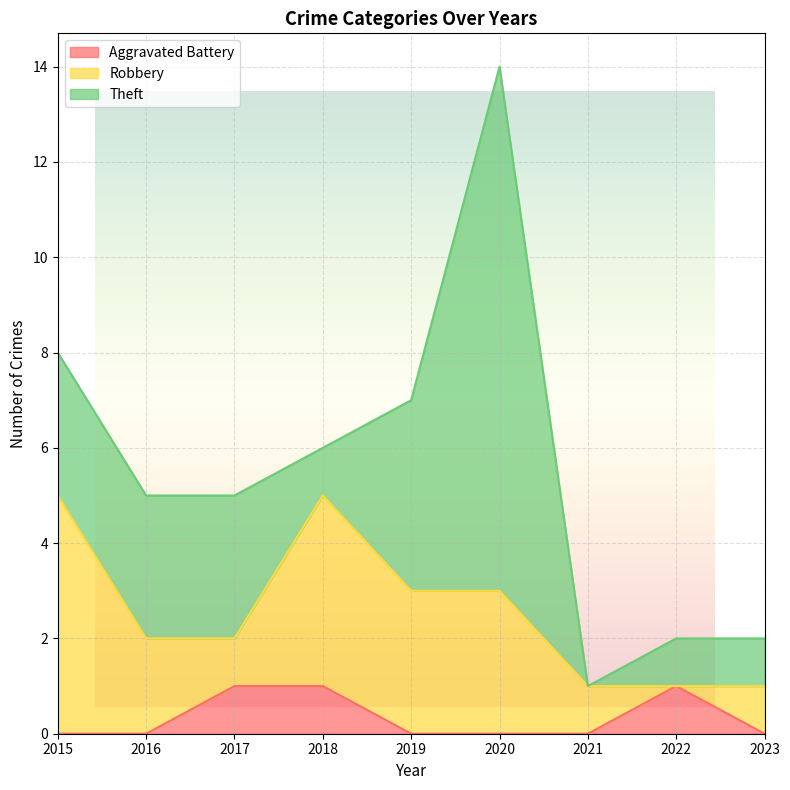

True or false: Aggravated Battery and Robbery intersect in this chart.

True